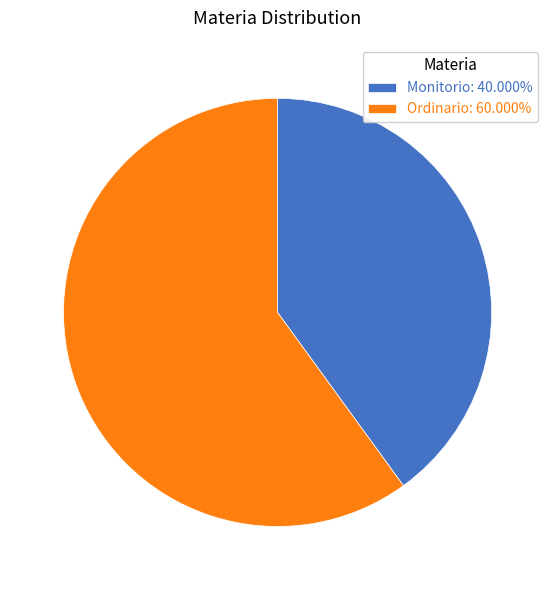

Does Ordinario: 60.000% represent more than half of the total?

Yes